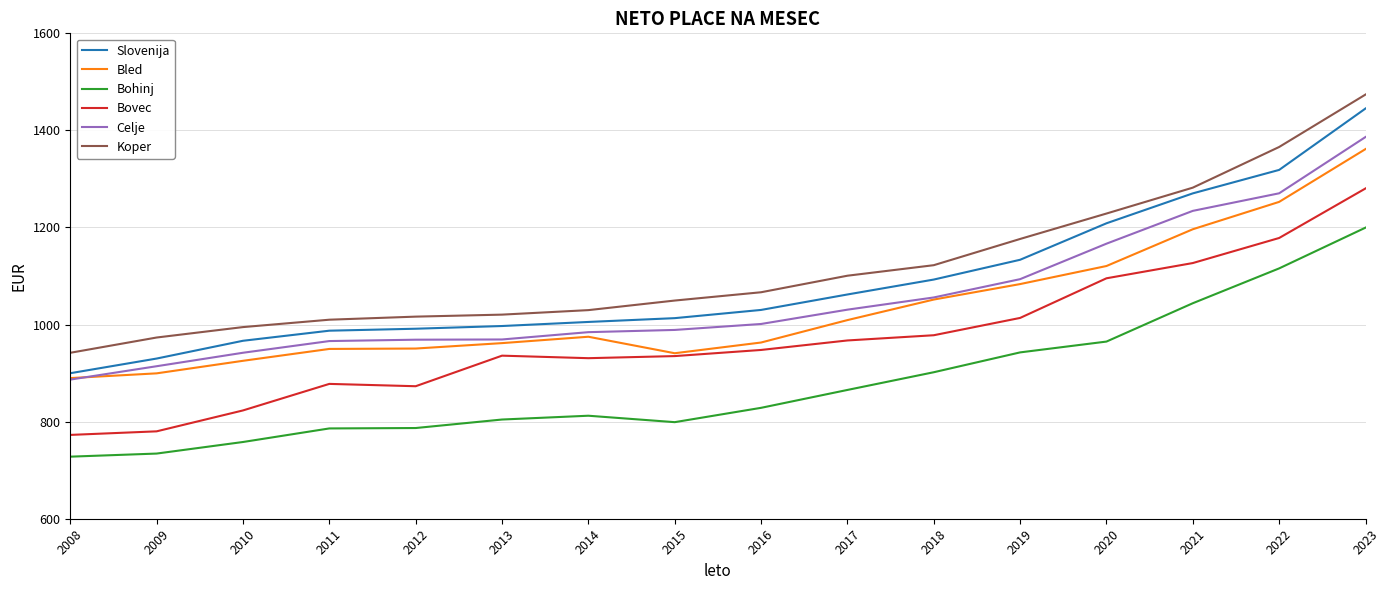

How many lines are shown in the chart?

6